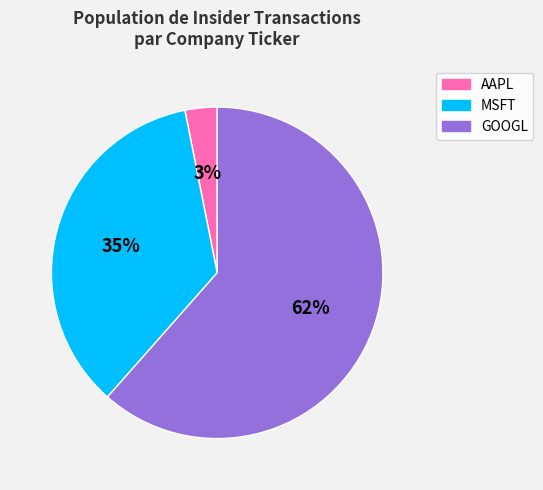

To the nearest percent, what is the average slice percentage?

33%